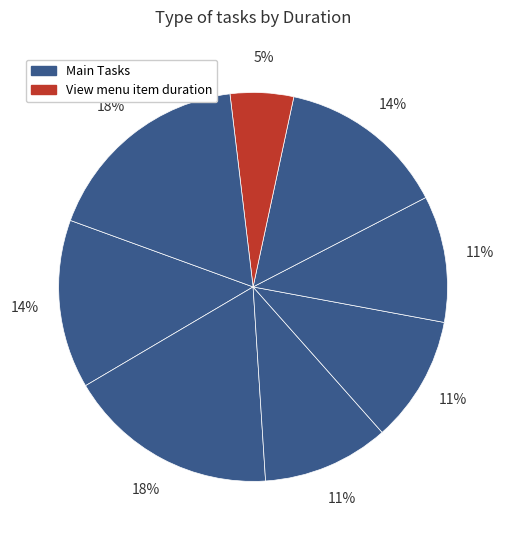

How many slices are in this pie chart?

8